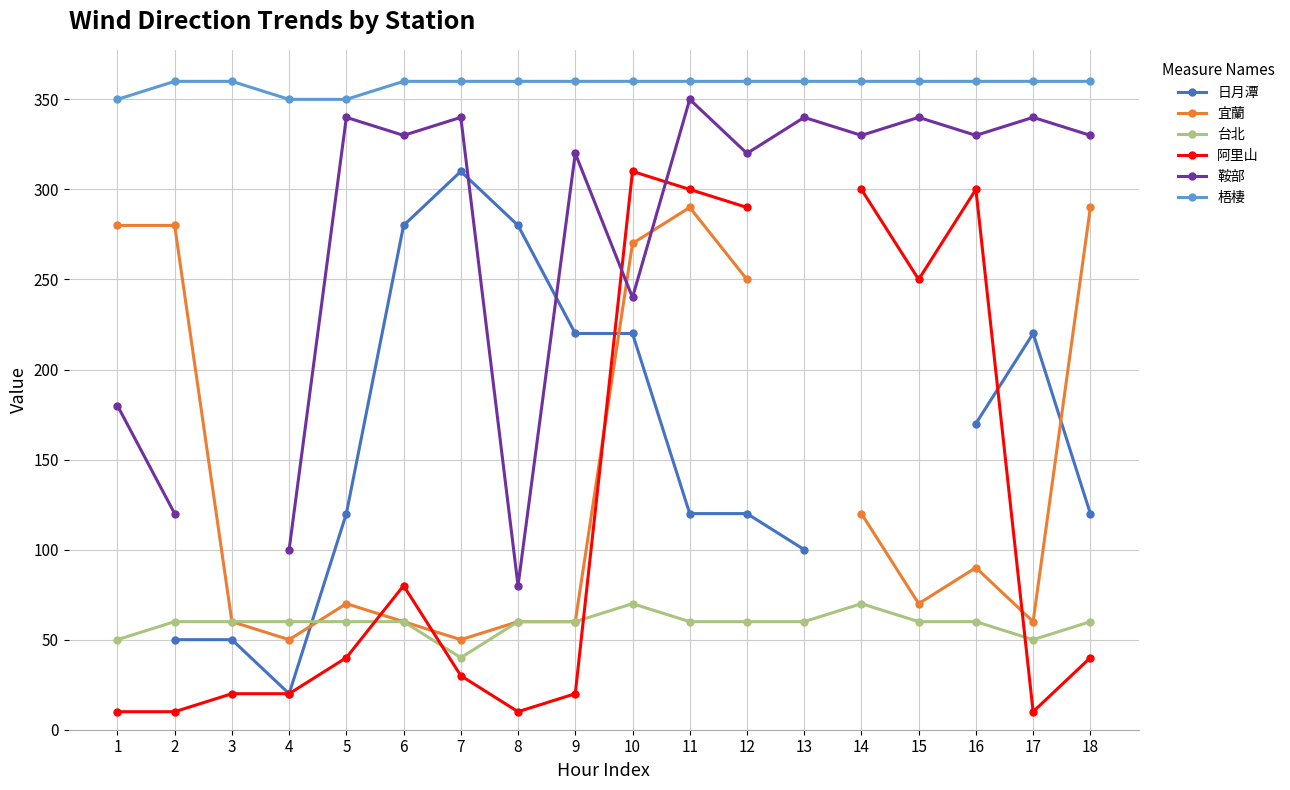

Count the number of data series in this chart.

6